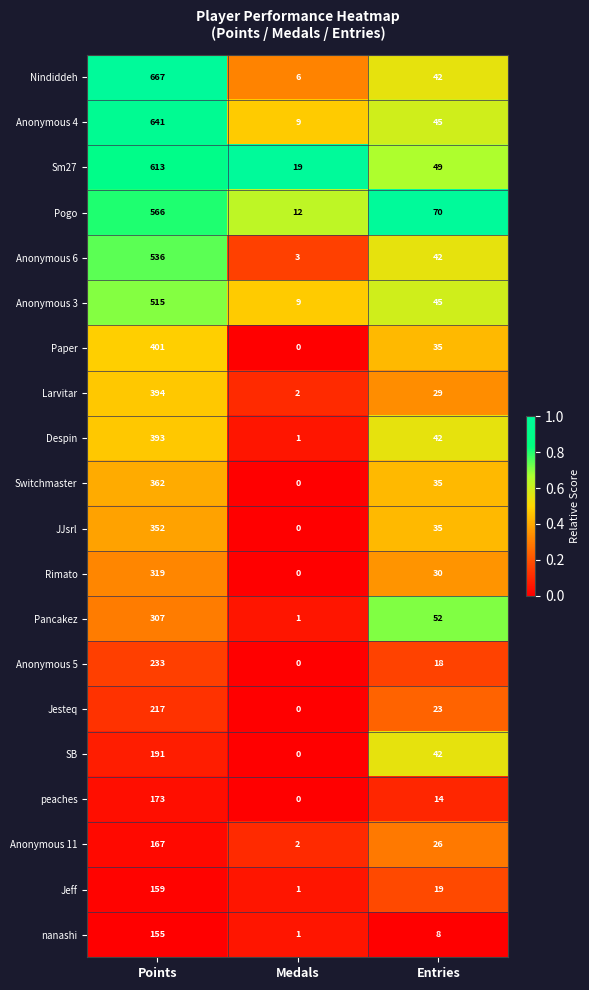

The value of Nindiddeh at Medals is 2. True or false?

False